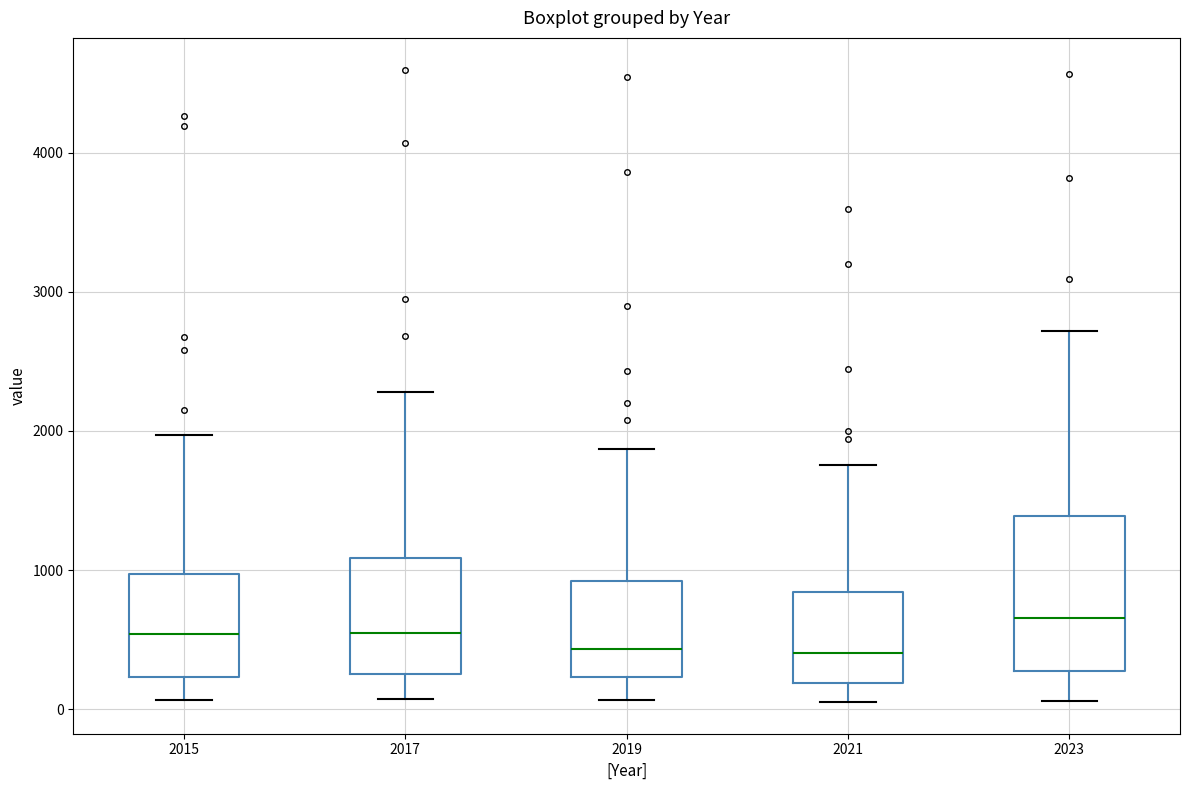

Reading left to right, read every box against the y-axis: the position of its median line, the range the box covers, and the ends of its whiskers. The values are not printed on the chart, so give them approximately, as read against the axis.

2015: median 500, box 200 to 1000, whiskers 100 to 2000
2017: median 600, box 300 to 1100, whiskers 100 to 2300
2019: median 400, box 200 to 900, whiskers 100 to 1900
2021: median 400, box 200 to 800, whiskers 100 to 1800
2023: median 700, box 300 to 1400, whiskers 100 to 2700